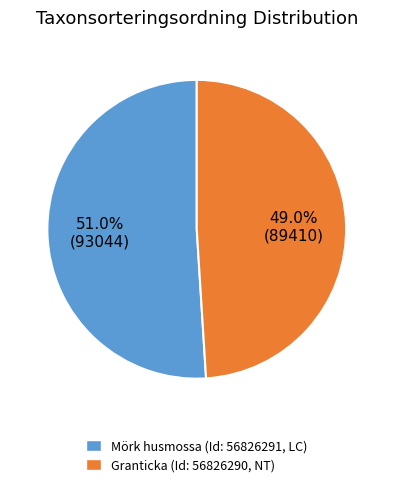

Does any single category account for the majority?

Yes